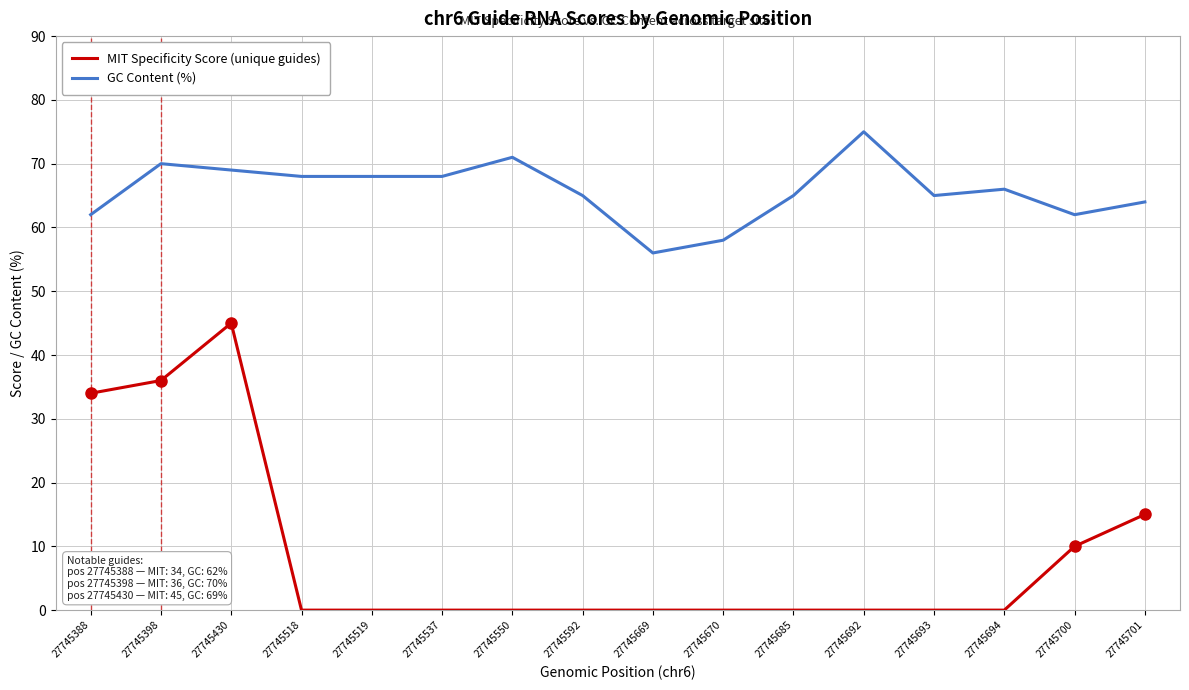

At how many categories does at least one series exceed 73?

1